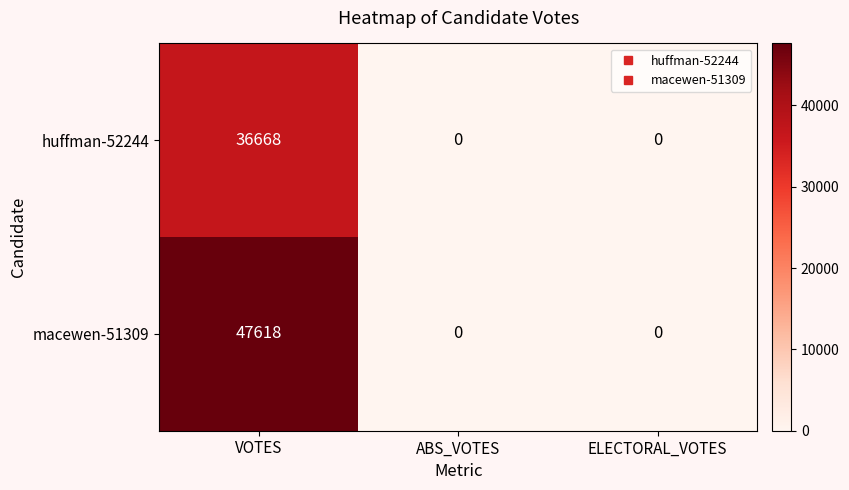

Is it true that macewen-51309 equals 16227 at ELECTORAL_VOTES?

False